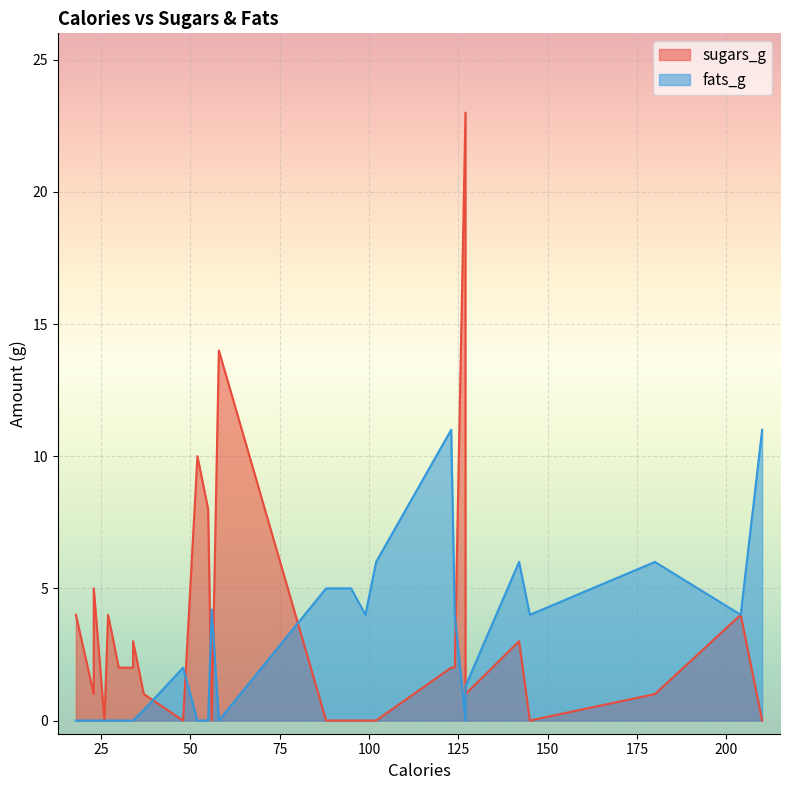

What is the sum of the sugars_g values at 1 and 14?

4.0